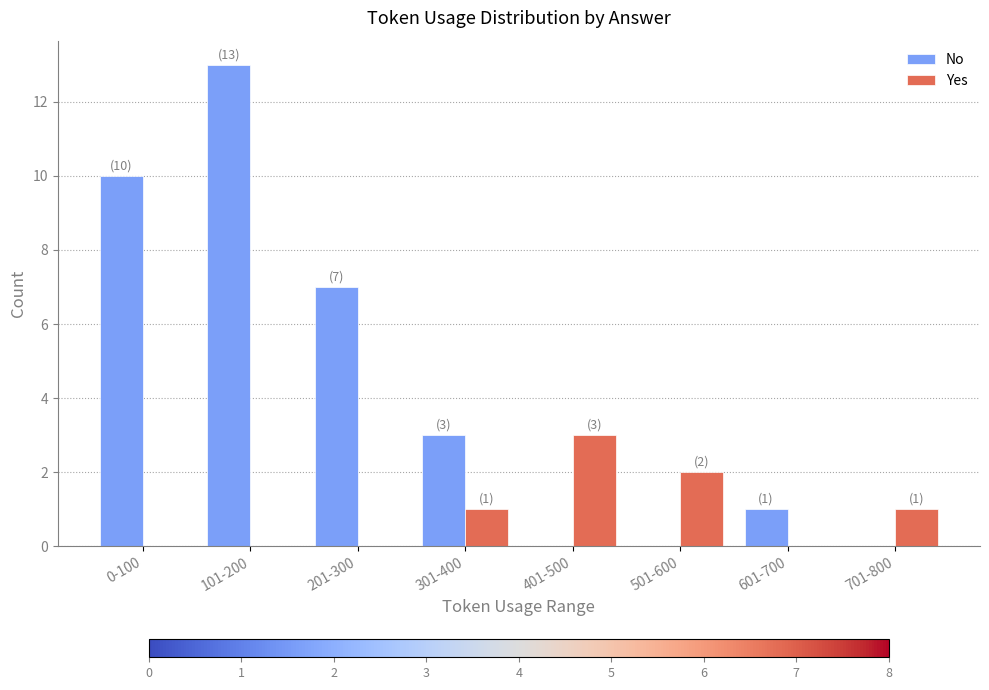

The value of No at 101-200 is 13. True or false?

True